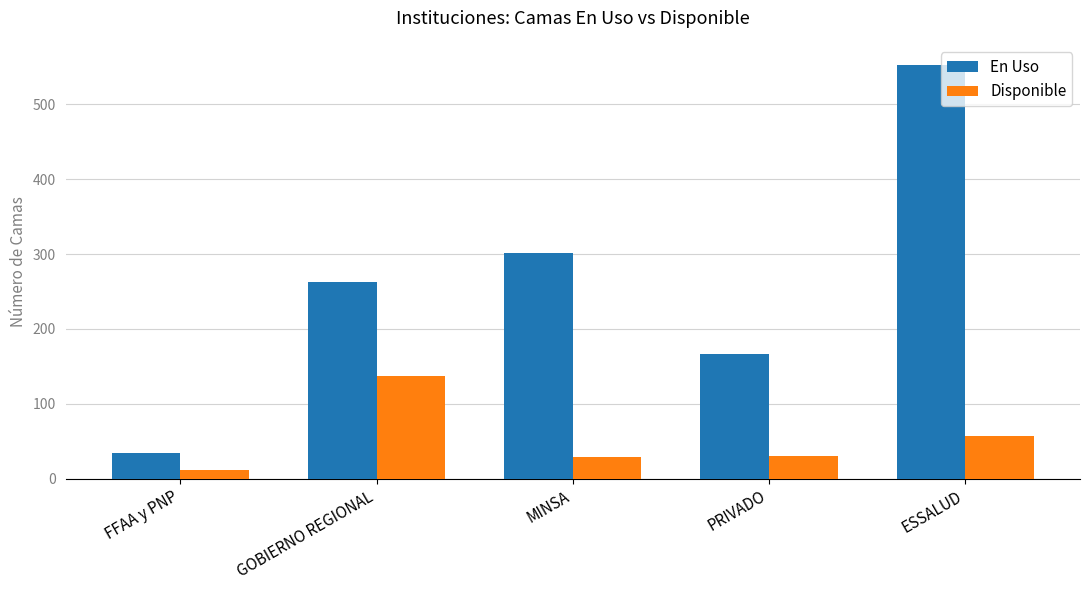

The value of En Uso at ESSALUD is 552. True or false?

True